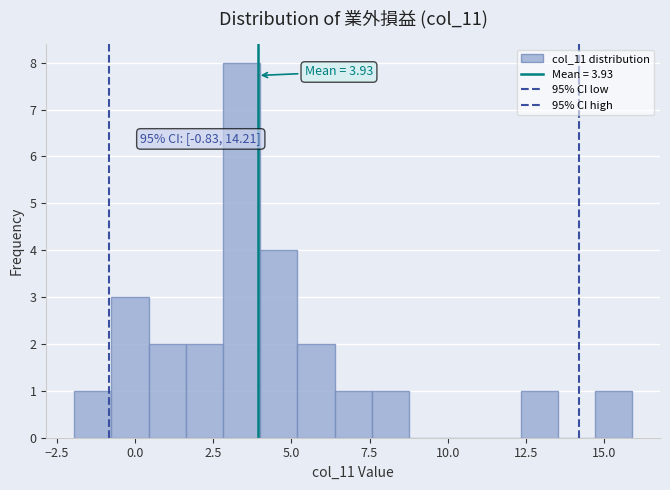

Read against the x-axis, roughly where is the centre of the tallest bar?

3.5